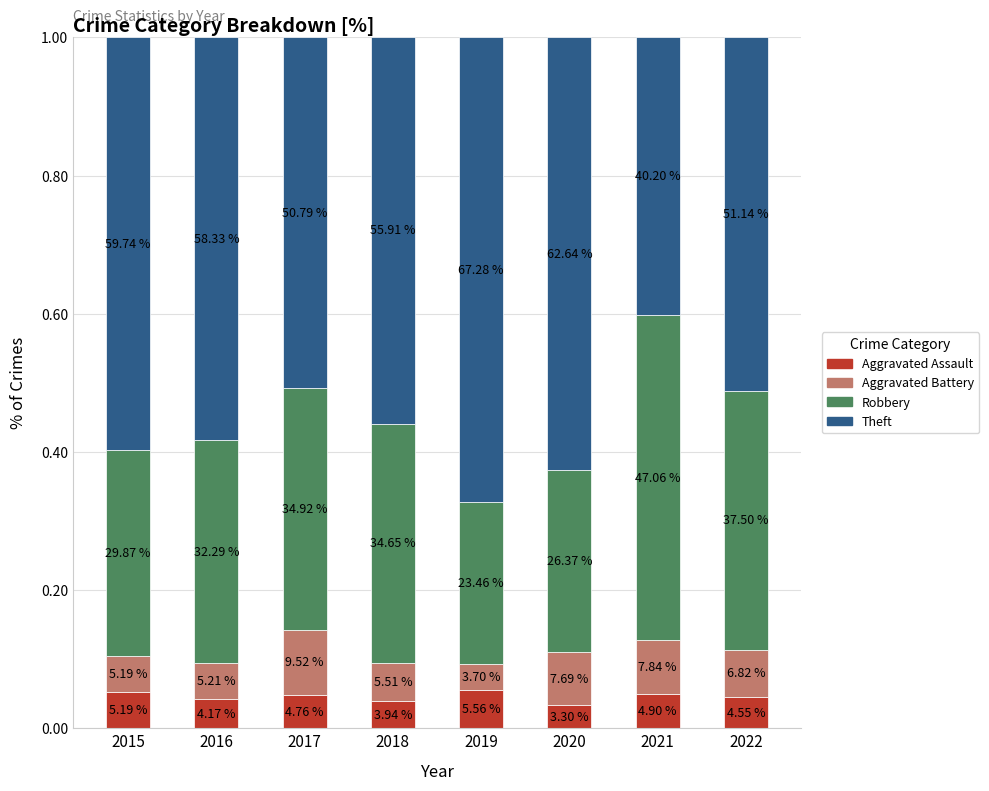

At which label is Aggravated Assault closest to 0?

2020